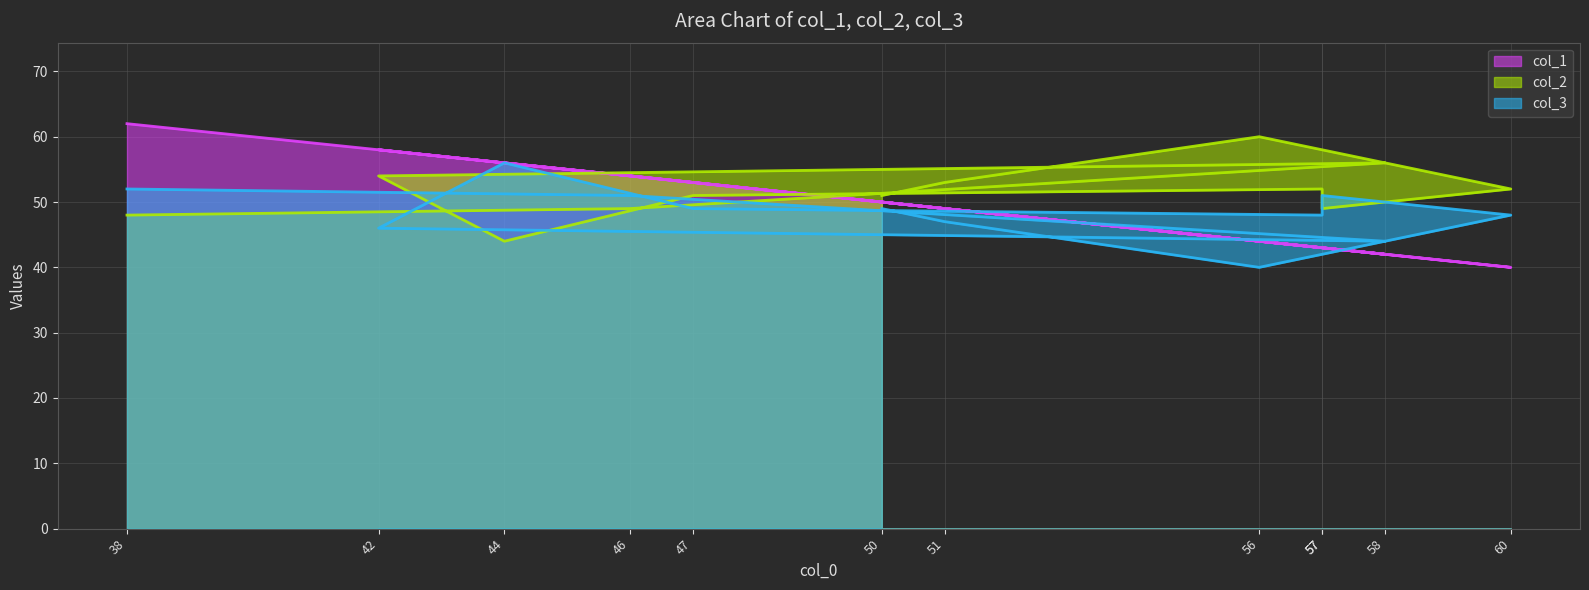

Between 57 and 50, which series saw the biggest shift?

col_1